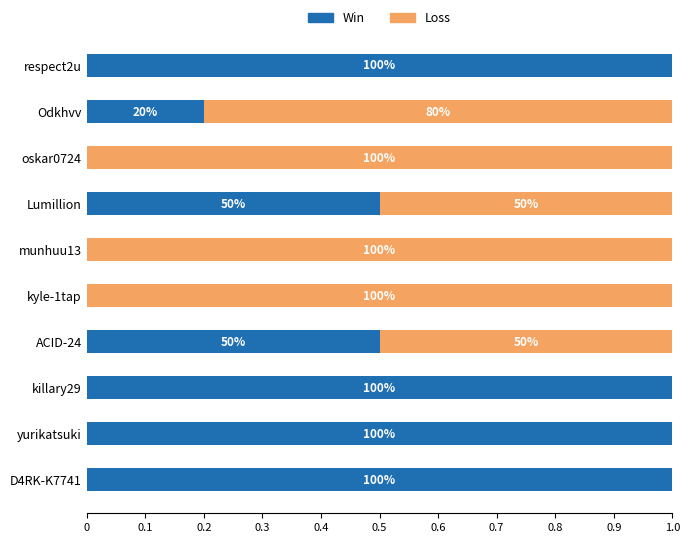

How many Win values are between 0 and 1?

10